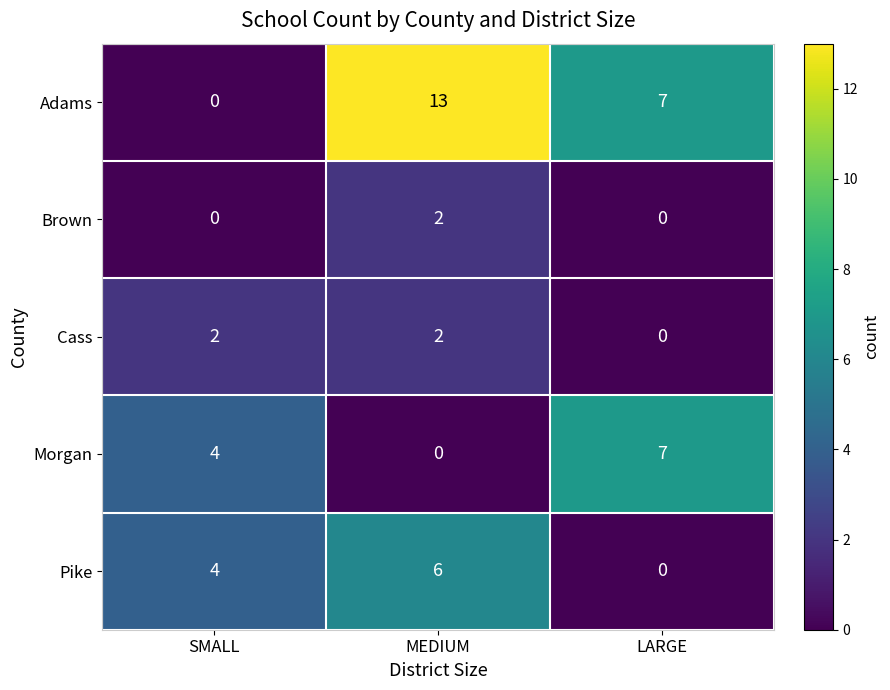

The value of Adams at SMALL is -9. True or false?

False